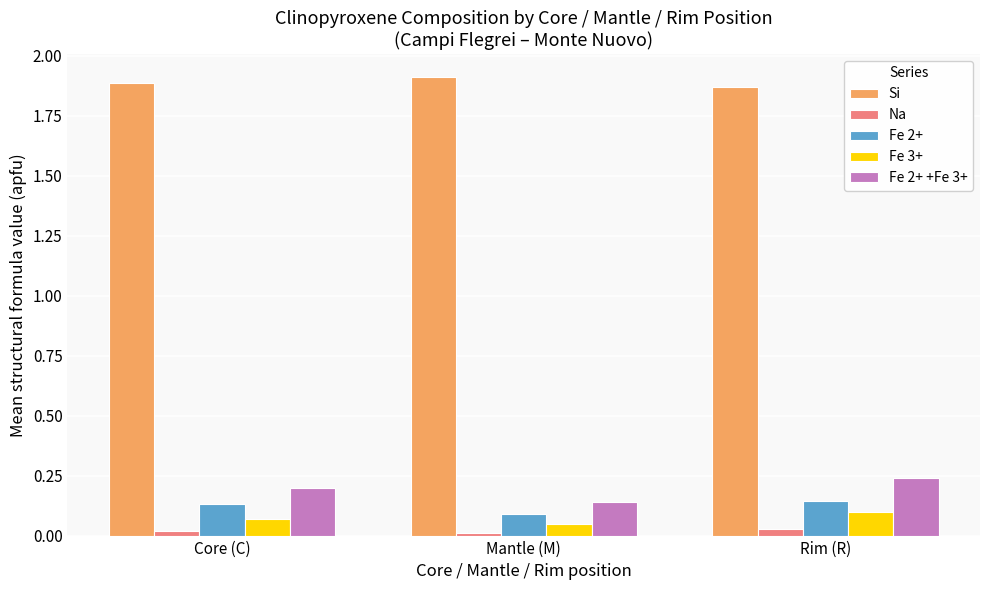

What is the label of the 1st bar from the right?

Rim (R)